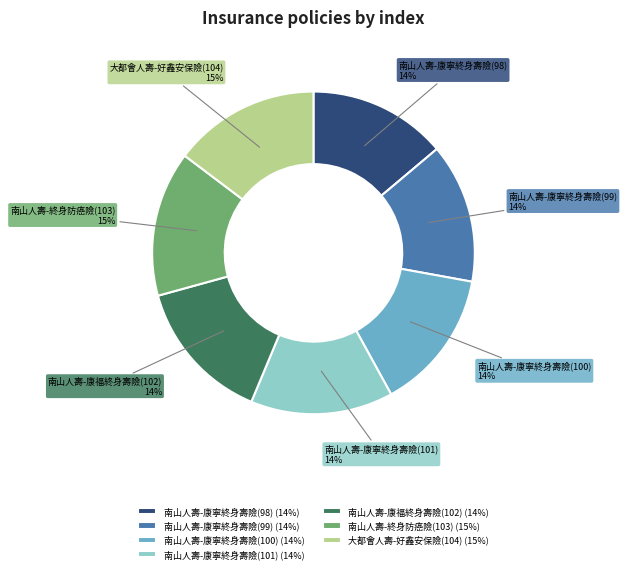

Count the number of slices in the pie.

7